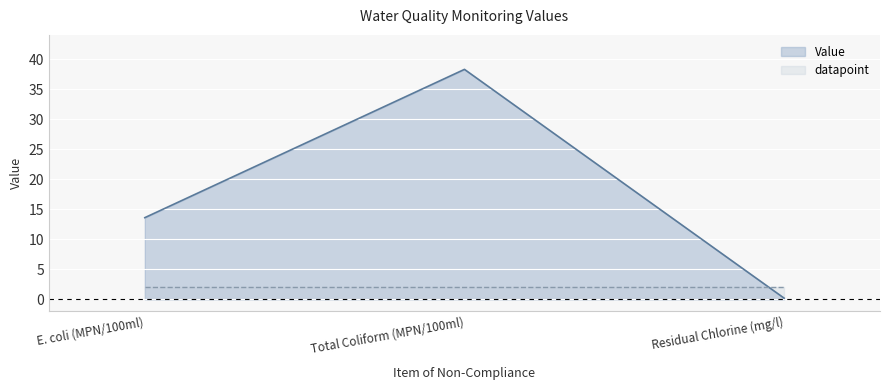

Reading left to right, transcribe all the data shown in this chart.

13.6	38.3	0.2